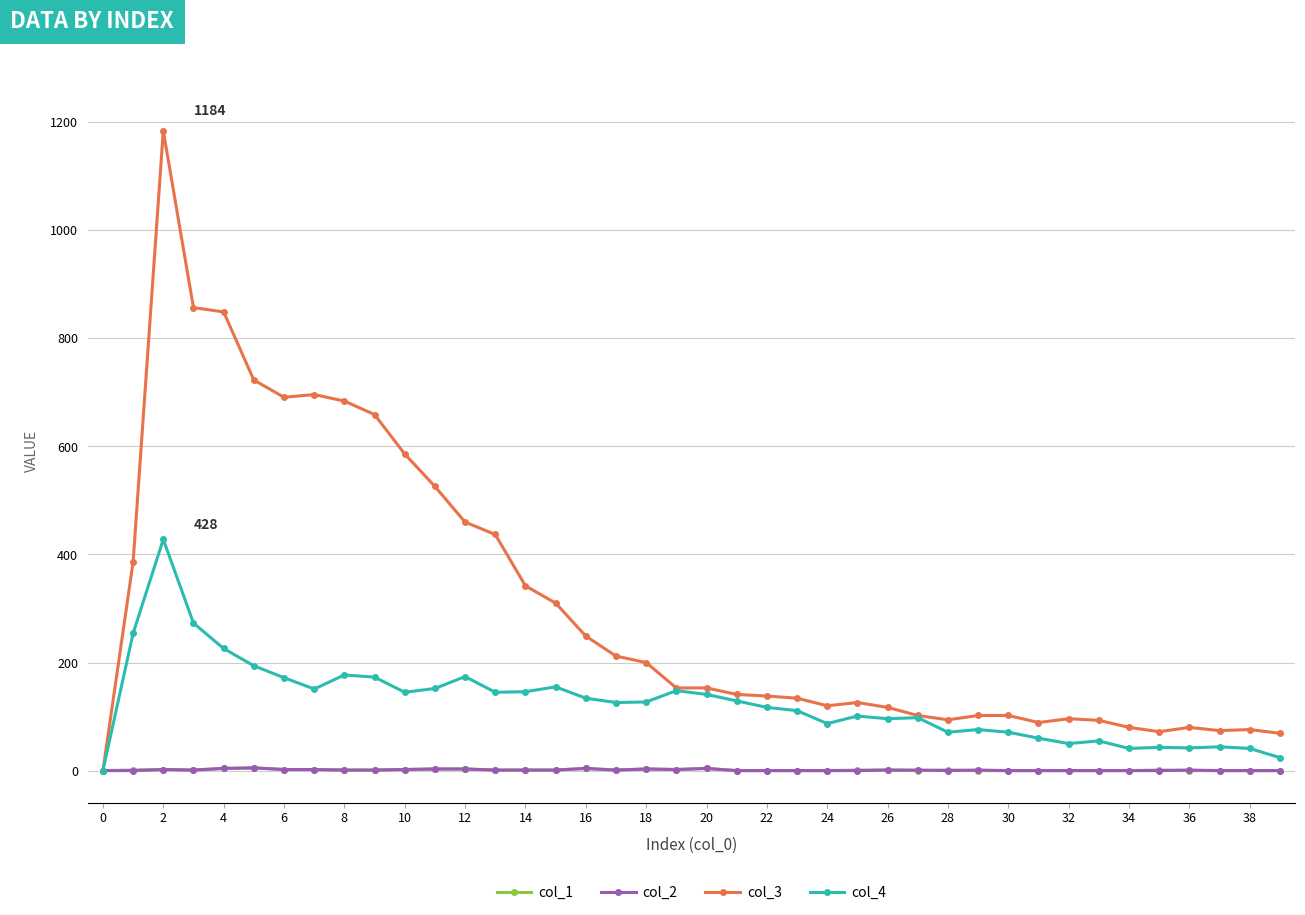

Which series has the largest total across all categories?

col_3